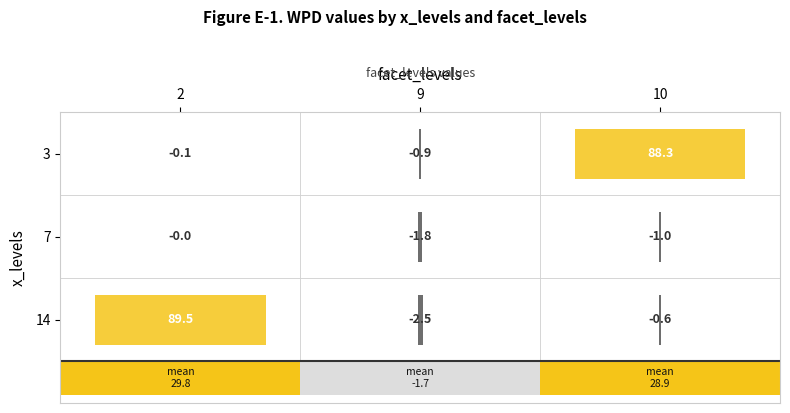

What is the difference between the highest and lowest values at 7?

1.8